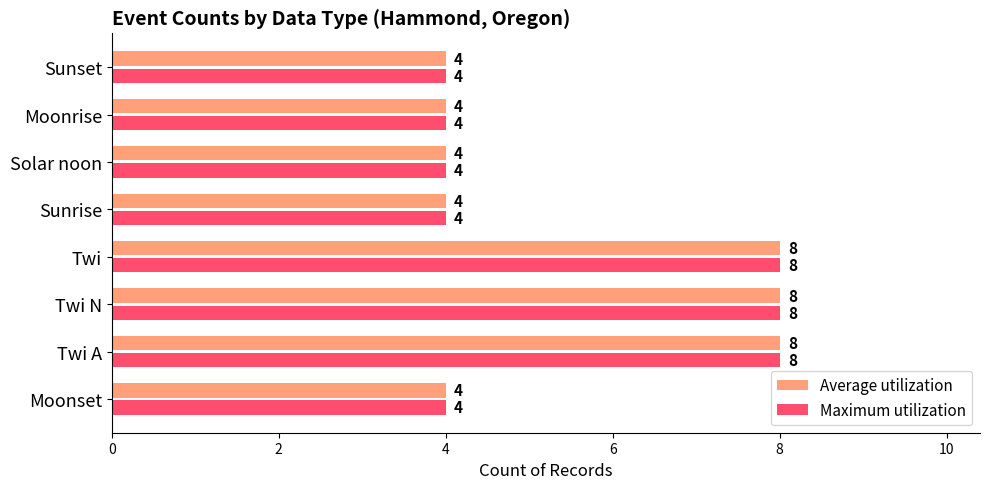

Is the value of Average utilization at Solar noon greater than the value of Maximum utilization at Twi?

No